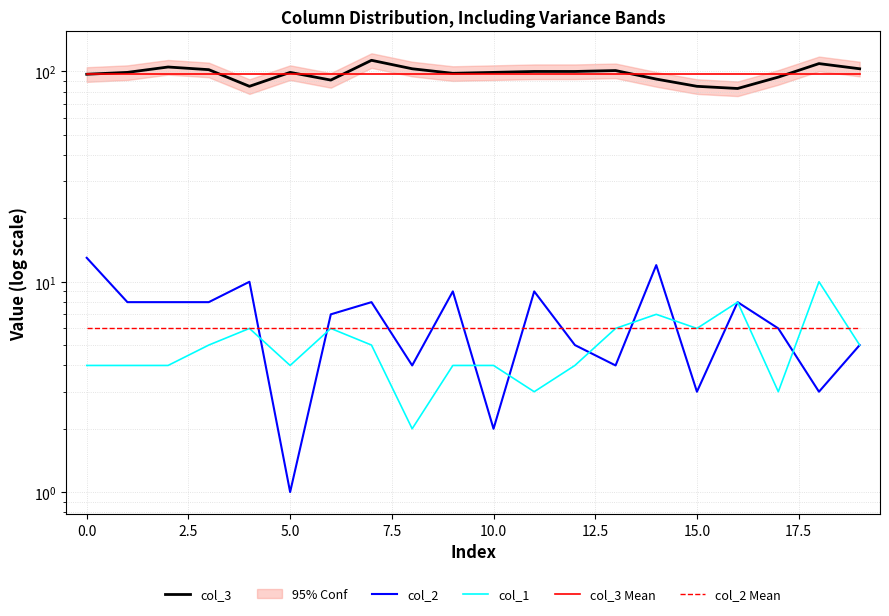

Which has a higher value, 18 or 10.0?

18